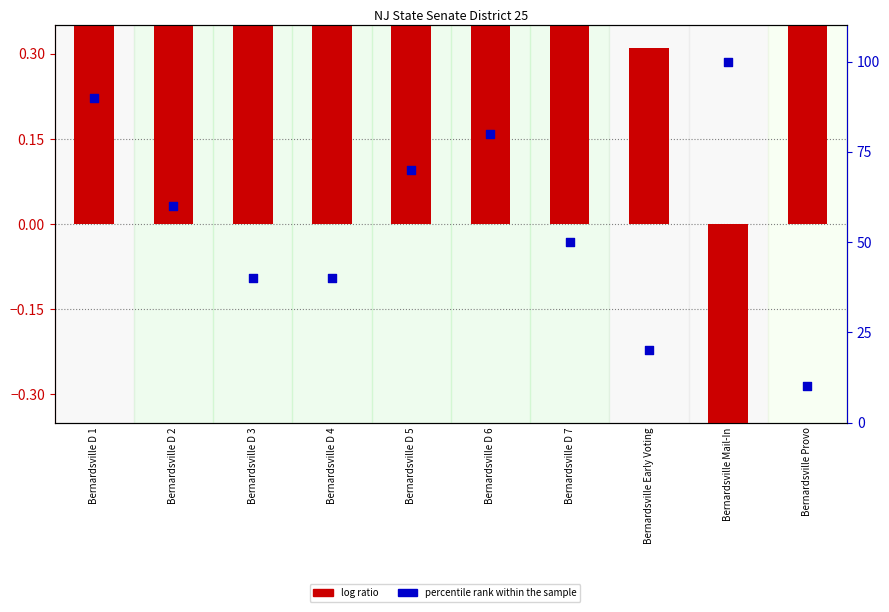

What is the total value across all series at Bernardsville D 3?

40.6